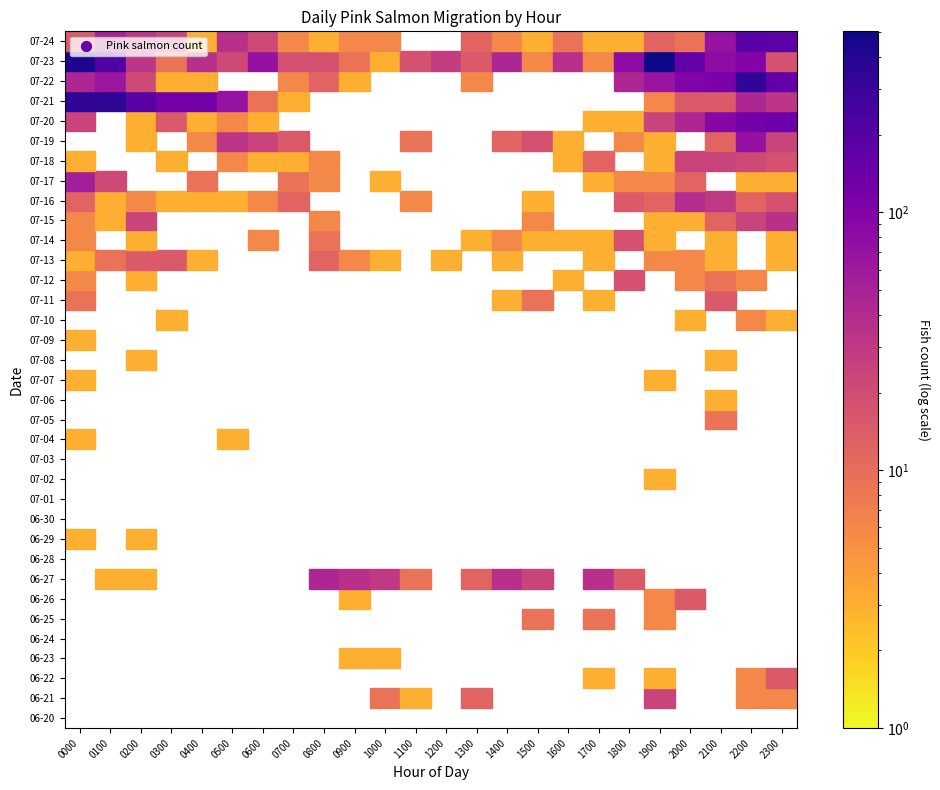

List the series in order of their peak value, lowest first.

06-20, 06-24, 06-28, 06-30, 07-01, 07-03, 06-23, 06-29, 07-02, 07-04, 07-06, 07-07, 07-08, 07-09, 07-10, 06-25, 07-05, 06-22, 06-26, 07-11, 07-13, 07-12, 07-14, 06-21, 07-18, 07-15, 07-16, 06-27, 07-17, 07-19, 07-20, 07-24, 07-22, 07-21, 07-23